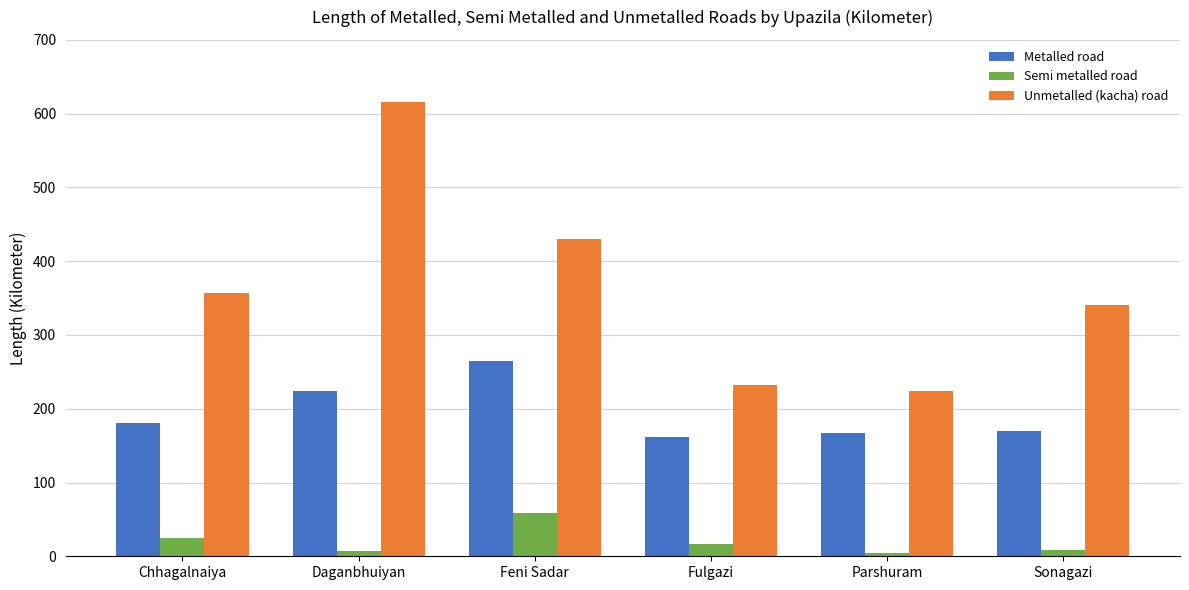

True or false: Metalled road has a value of 224.6 at Daganbhuiyan.

True